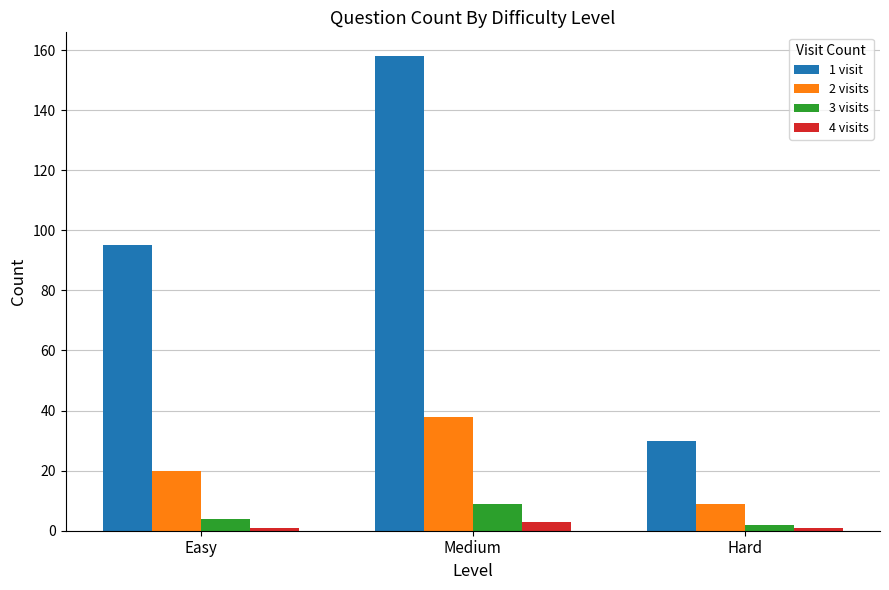

At which label does 2 visits reach its minimum?

Hard